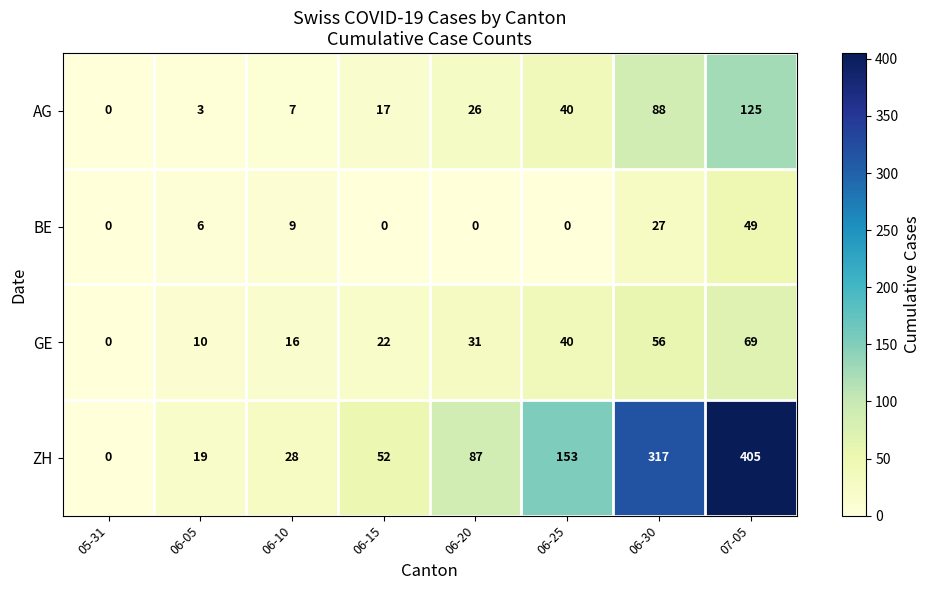

At which label is AG closest to 62?

06-25